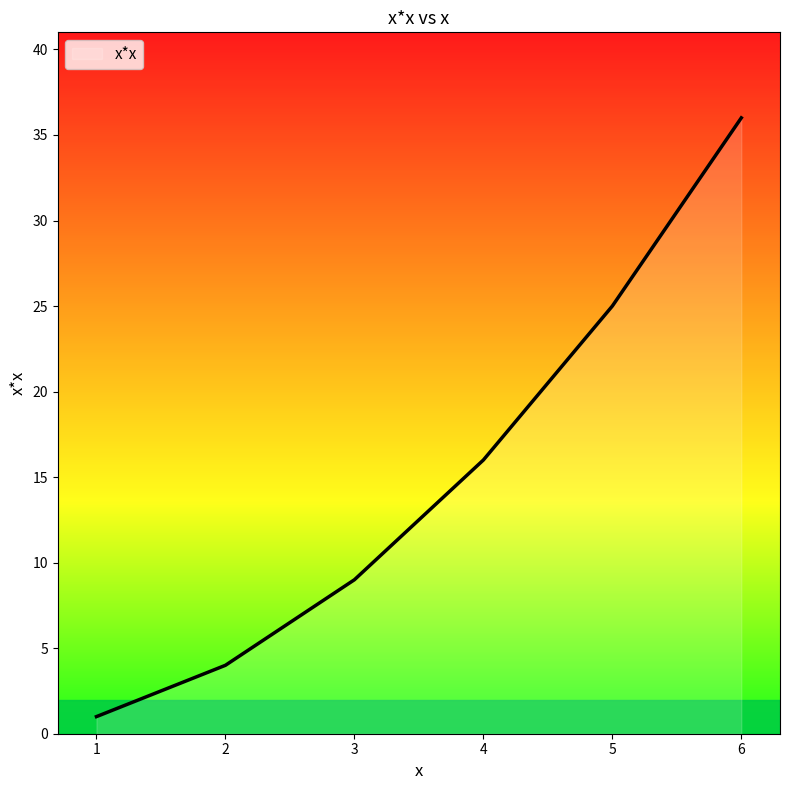

What is the minimum value shown in the chart?

1